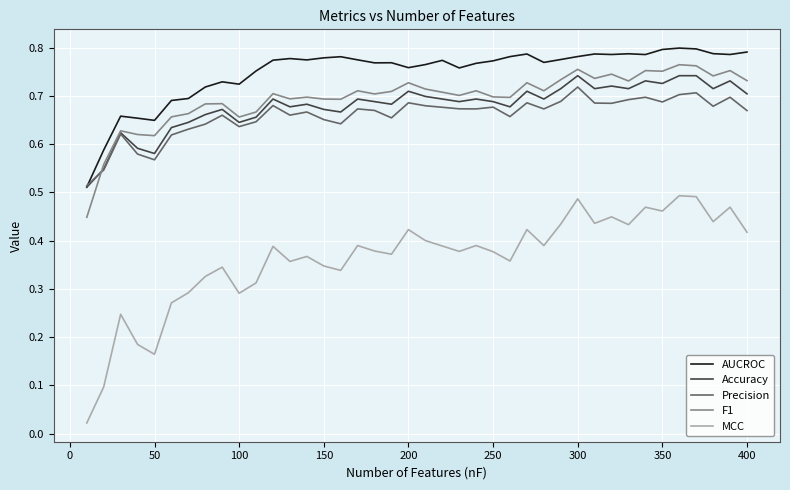

True or false: MCC and Accuracy intersect in this chart.

False